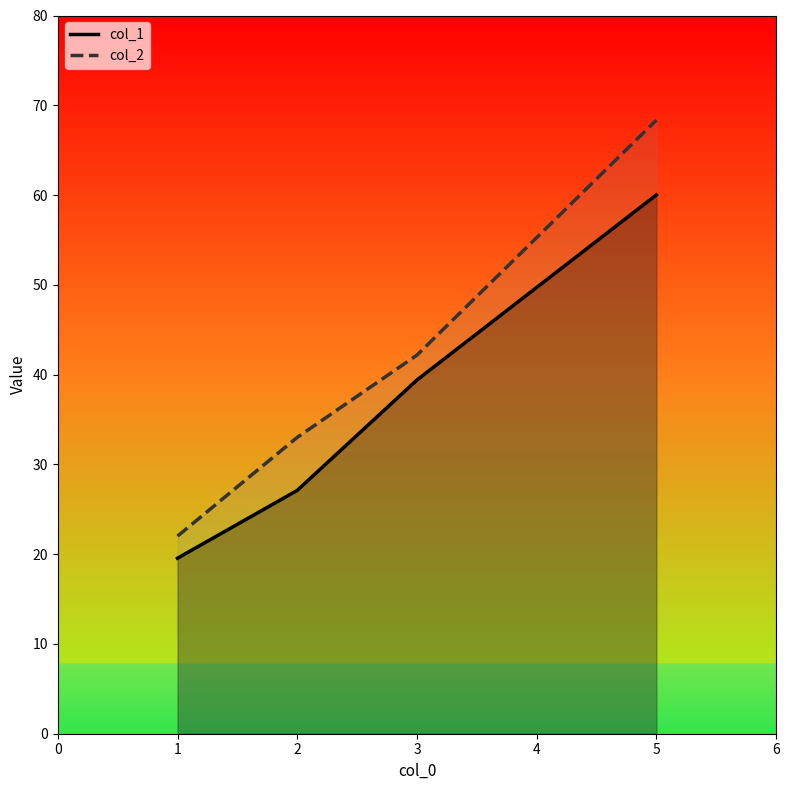

What is the value of the col_2 point at the 2nd from the left?

33.0